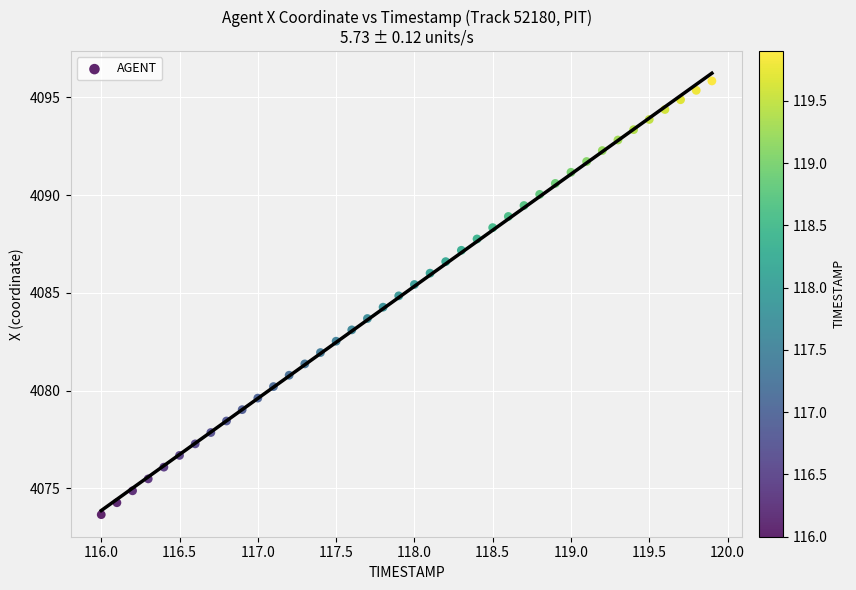

What is the range of Y values (max minus min)?

22.2